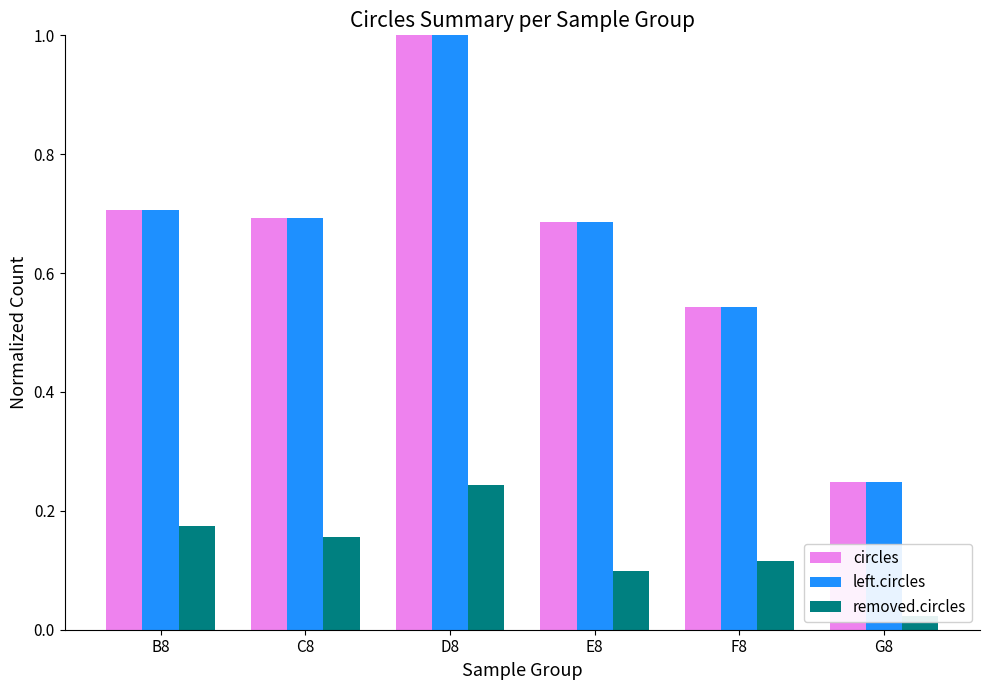

Reading left to right, what are all the values shown in this chart?

circles: 0.7	0.7	1.0	0.7	0.5	0.2
left.circles: 0.7	0.7	1.0	0.7	0.5	0.2
removed.circles: 0.2	0.2	0.2	0.1	0.1	0.0